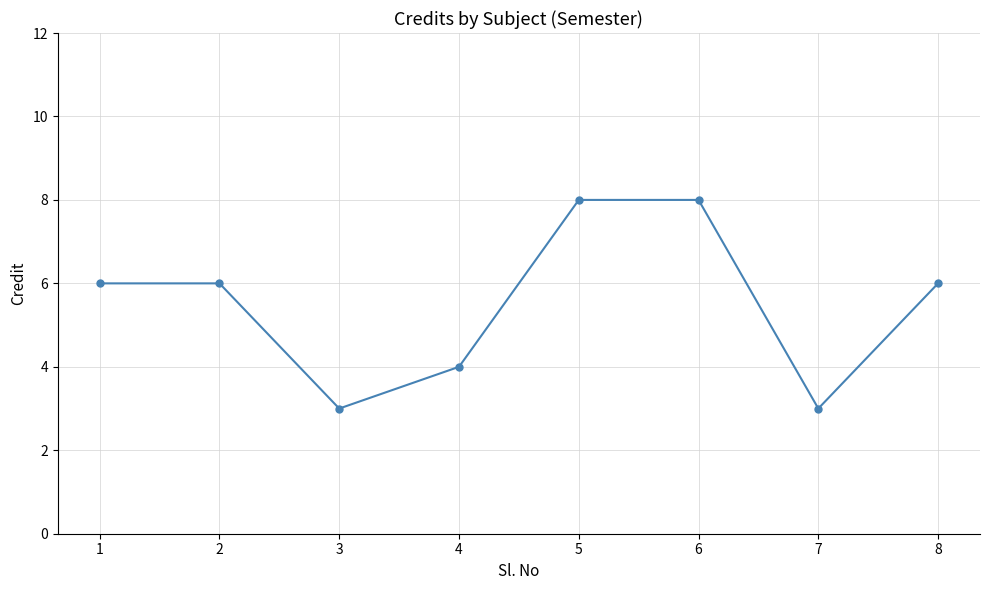

How many lines are shown in the chart?

1